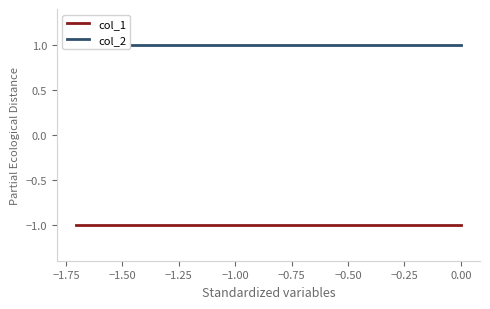

Which series changed the most between −0.50 and 0.00?

col_1